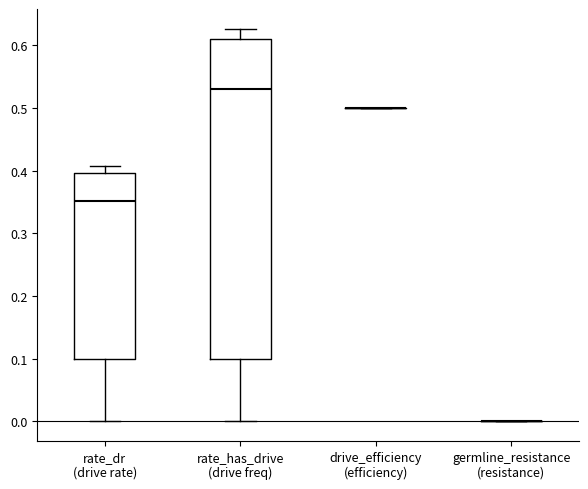

Where is the upper edge of the box for rate_dr (drive rate) on the y-axis? The values are not printed on the chart, so give them approximately, as read against the axis.

0.40